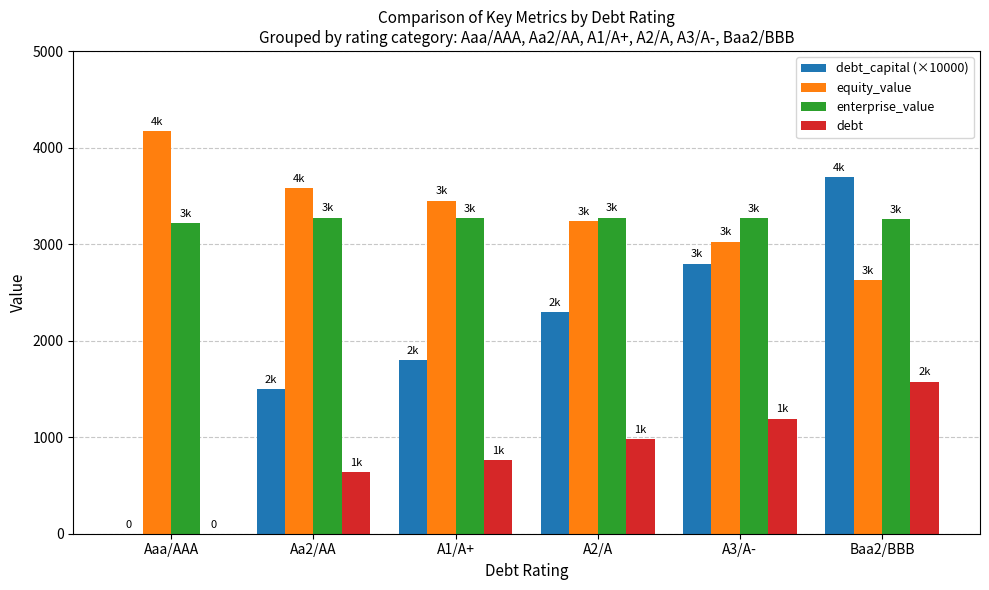

What is the sum of the enterprise_value values at A3/A- and Baa2/BBB?

6534.6